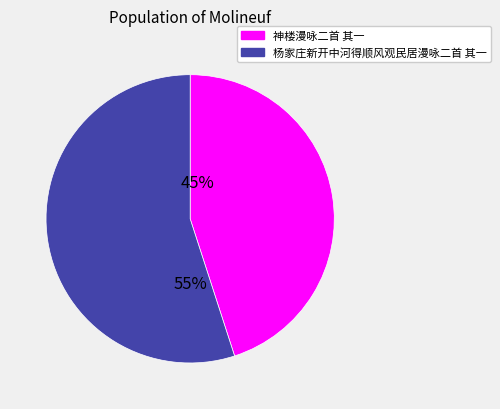

Which category has the smallest portion of the pie?

神楼漫咏二首 其一